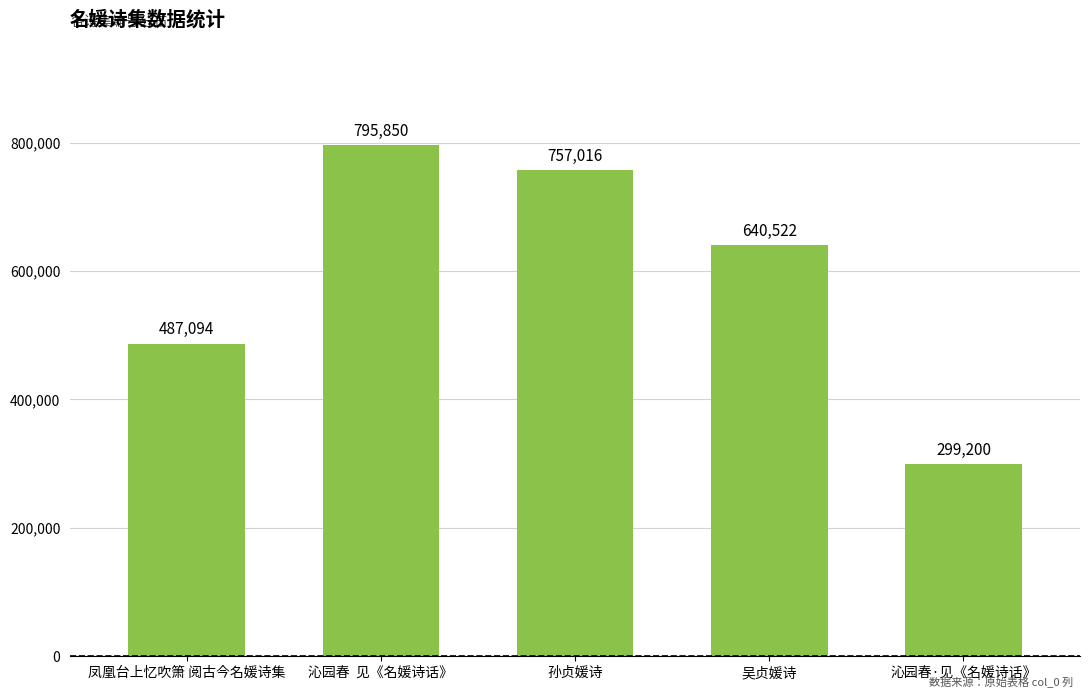

List the labels in order of value, largest first.

沁园春  见《名媛诗话》, 孙贞媛诗, 吴贞媛诗, 凤凰台上忆吹箫 阅古今名媛诗集, 沁园春·见《名媛诗话》